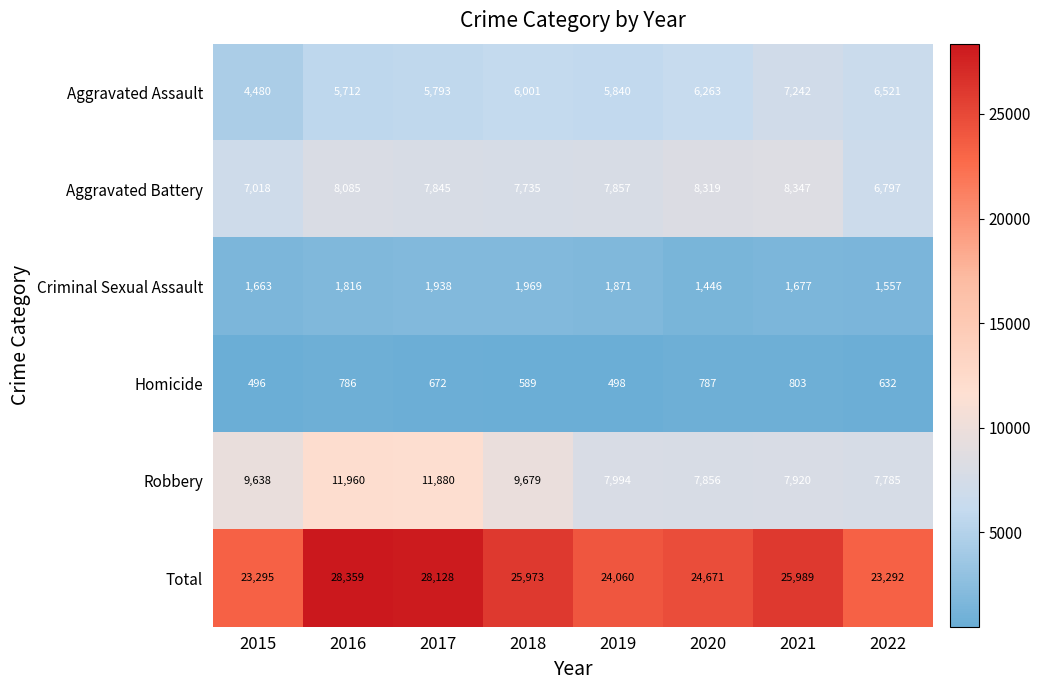

True or false: Aggravated Assault has a value of 7242 at 2021.

True